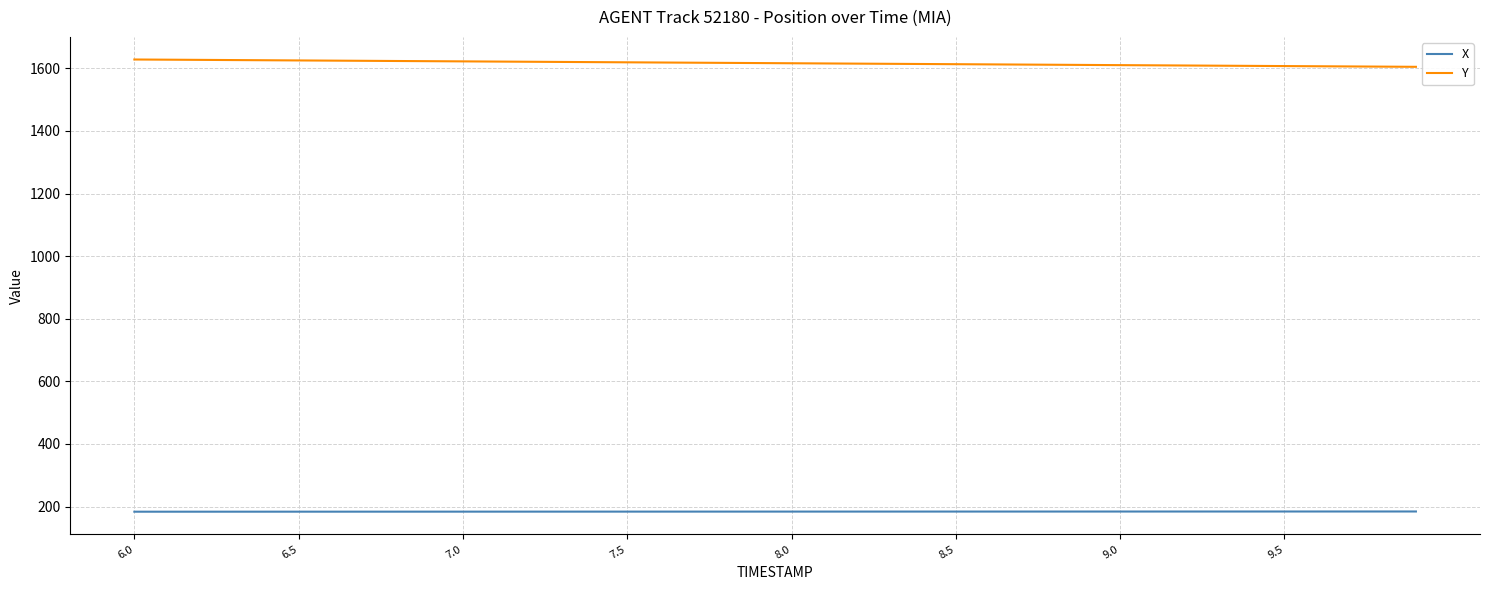

What is the greatest value displayed?

1628.1